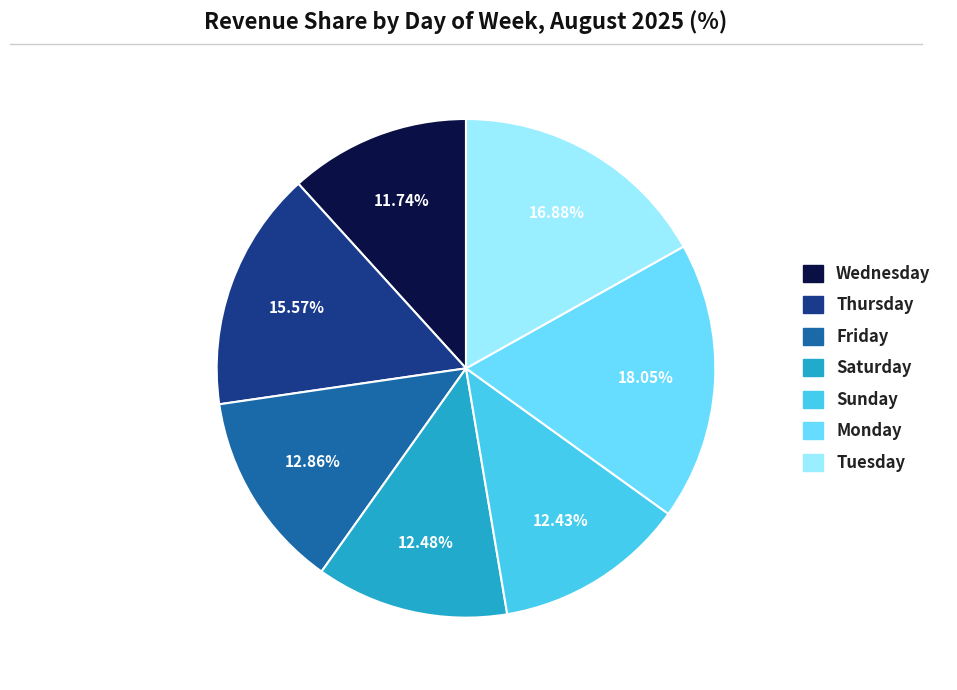

Is there a majority slice in this chart?

No